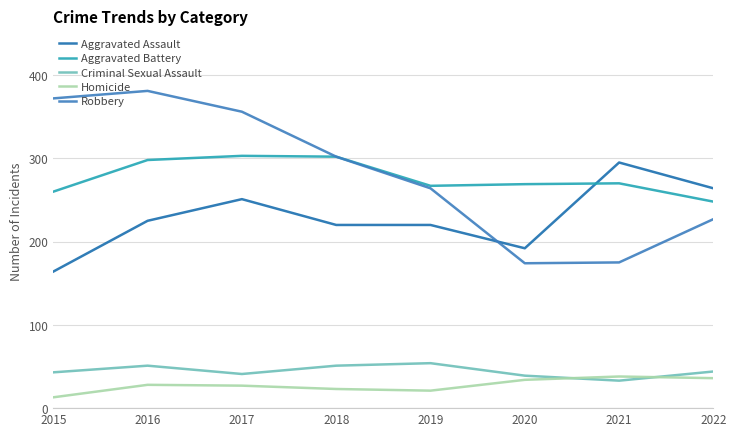

What is the sum of the Aggravated Battery values at 2018 and 2016?

600